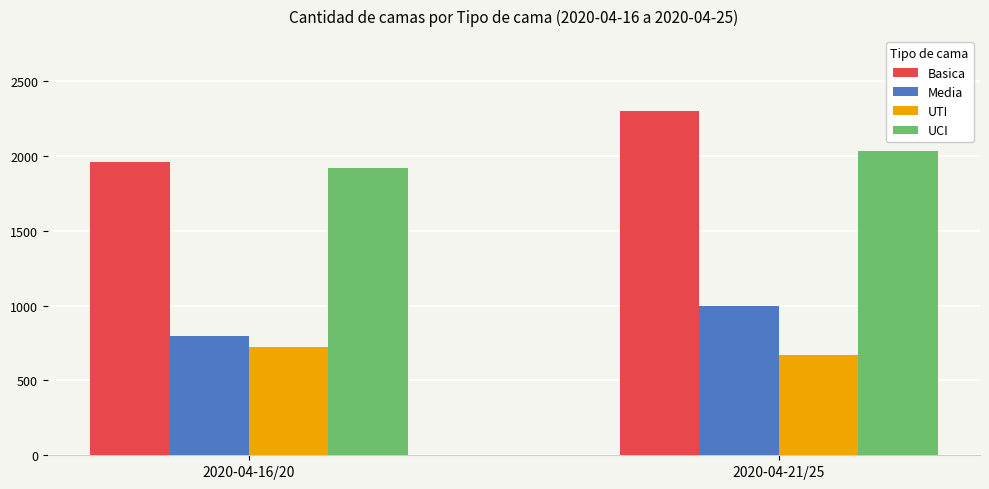

What is the average value of the UTI series?

695